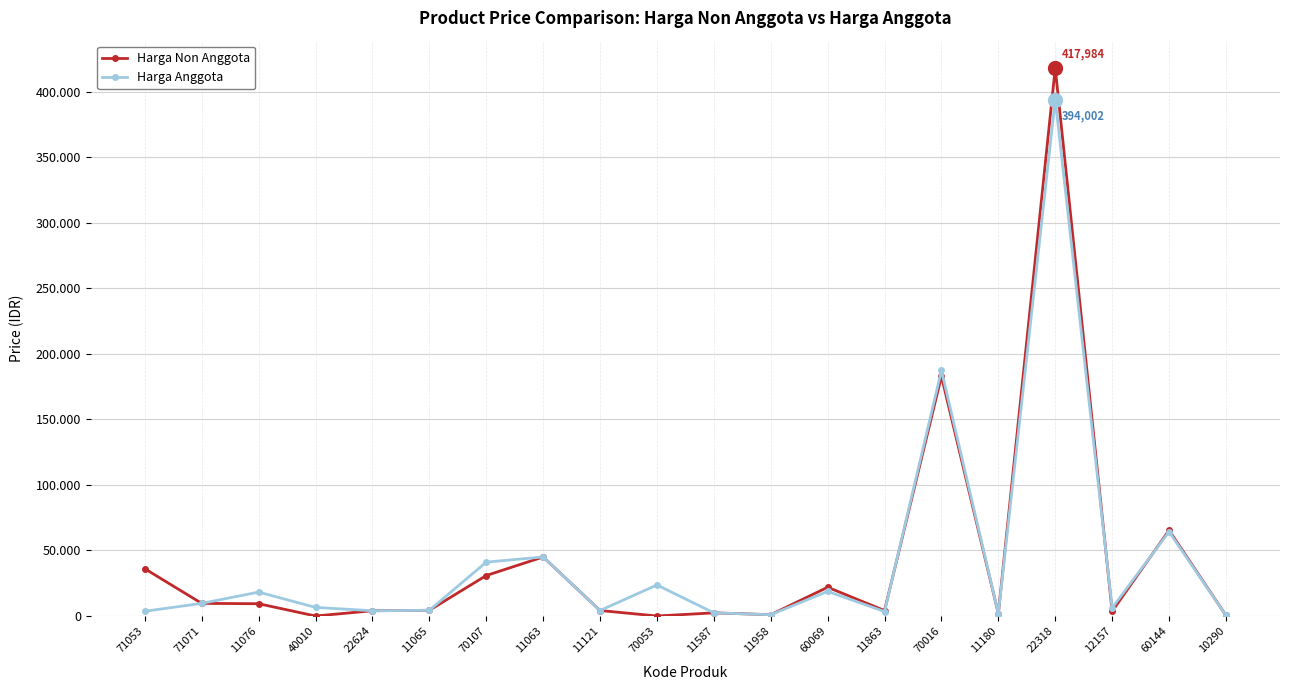

Which has a higher value, 11863 or 10290?

11863